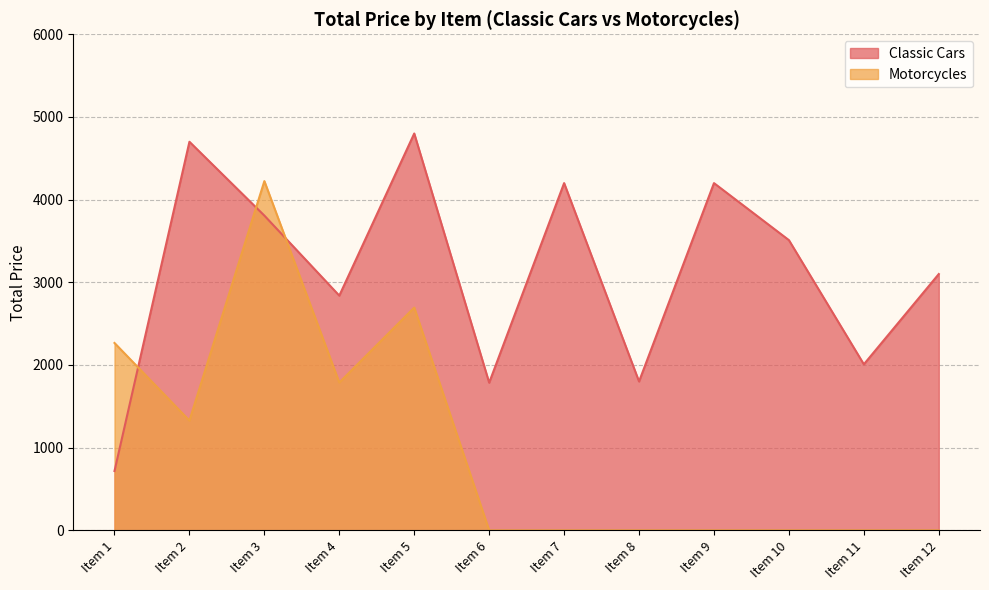

Reading right to left, what are all the values shown in this chart?

Classic Cars: Item 12=3100.0	Item 11=2008.1	Item 10=3510.0	Item 9=4200.0	Item 8=1800.2	Item 7=4200.0	Item 6=1785.5	Item 5=4800.0	Item 4=2838.8	Item 3=3806.9	Item 2=4700.0	Item 1=717.4
Motorcycles: Item 12=0.0	Item 11=0.0	Item 10=0.0	Item 9=0.0	Item 8=0.0	Item 7=0.0	Item 6=0.0	Item 5=2694.0	Item 4=1787.6	Item 3=4224.0	Item 2=1327.6	Item 1=2266.2